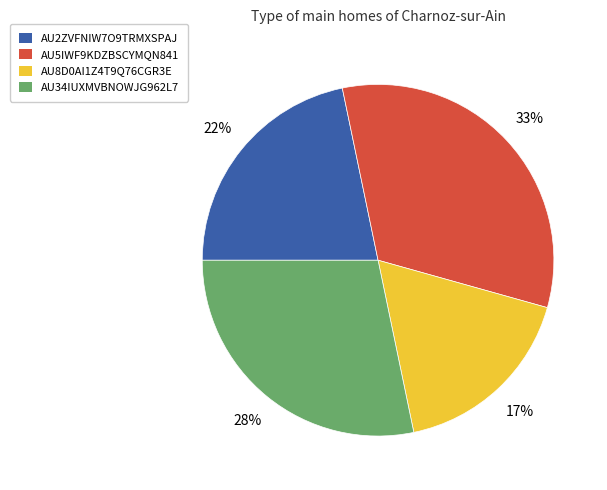

Is there a majority slice in this chart?

No